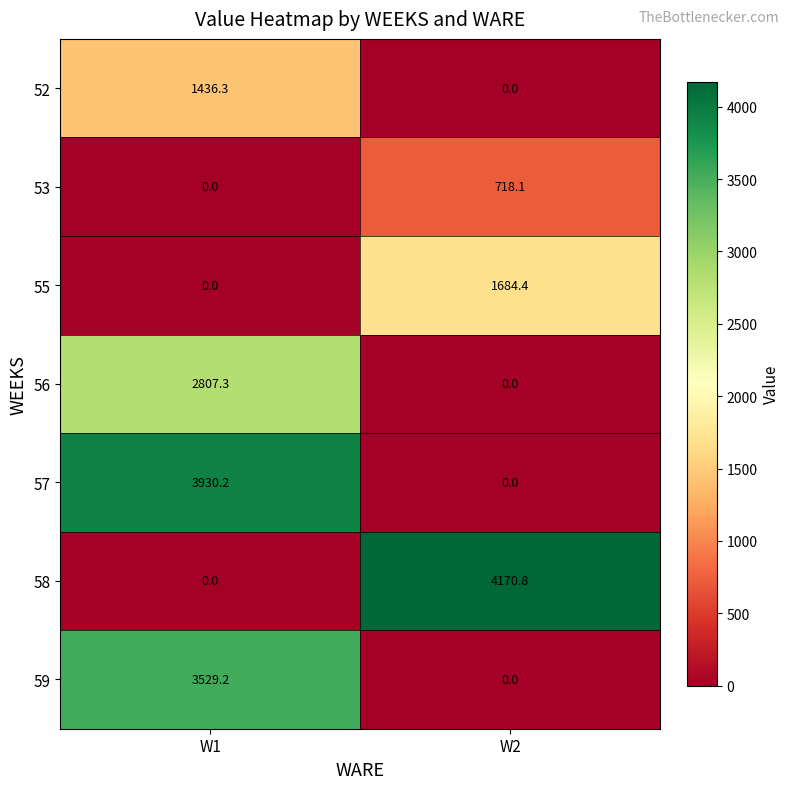

Is it true that 55 equals -857.6 at W1?

False